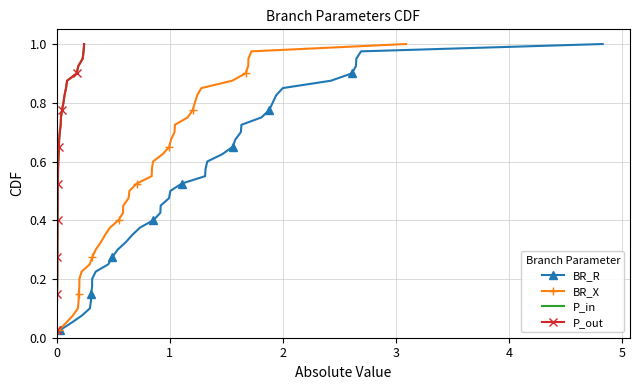

Which series has the largest total across all categories?

BR_R